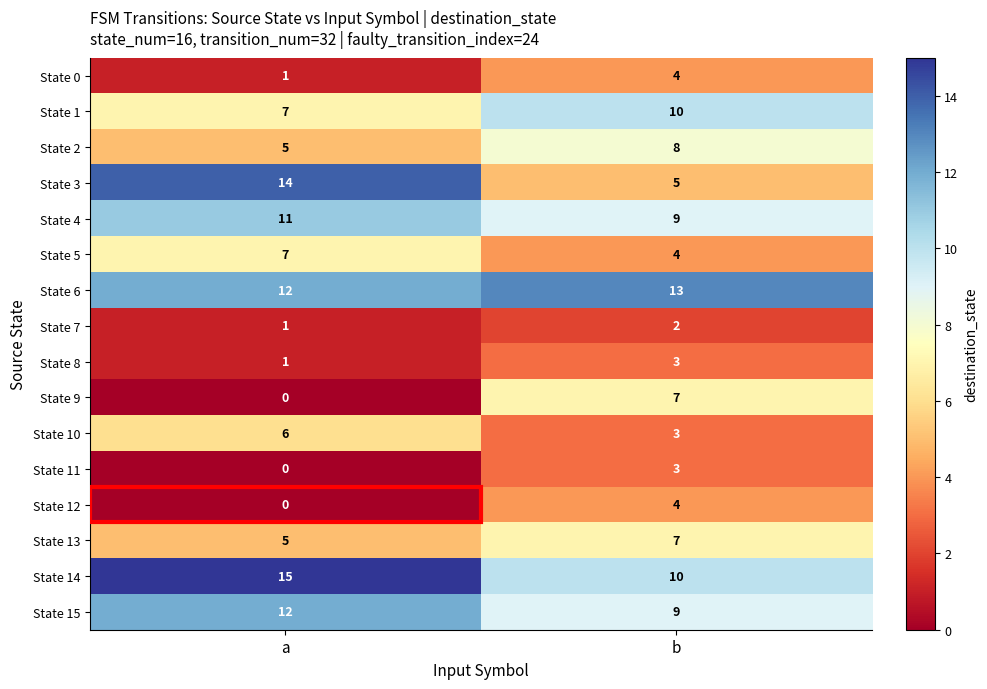

At how many categories does at least one series exceed 9?

2